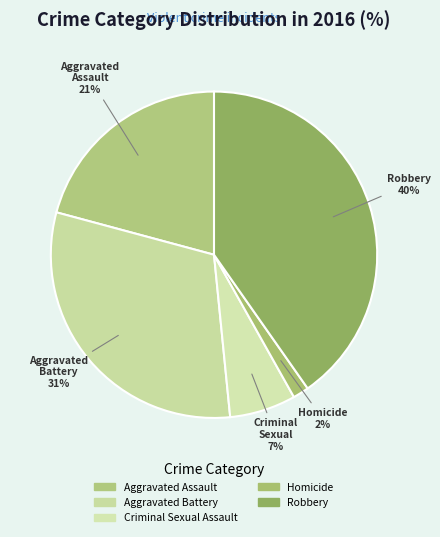

How many segments does this pie chart have?

5